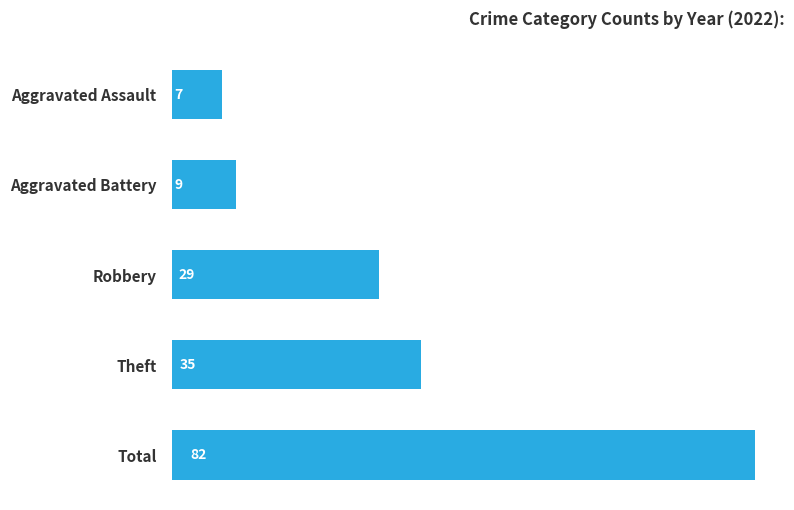

What value does the data have at Aggravated Battery, to the nearest 5?

10